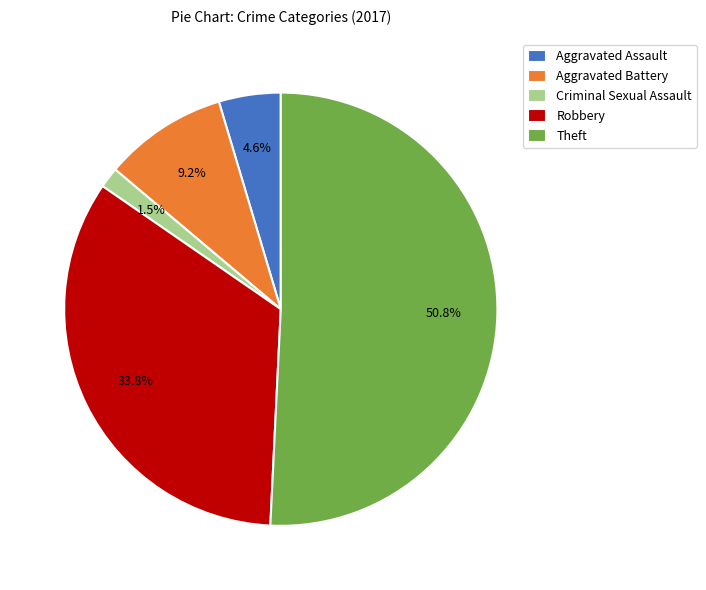

Combined, do Criminal Sexual Assault and Aggravated Battery account for over 50%?

No